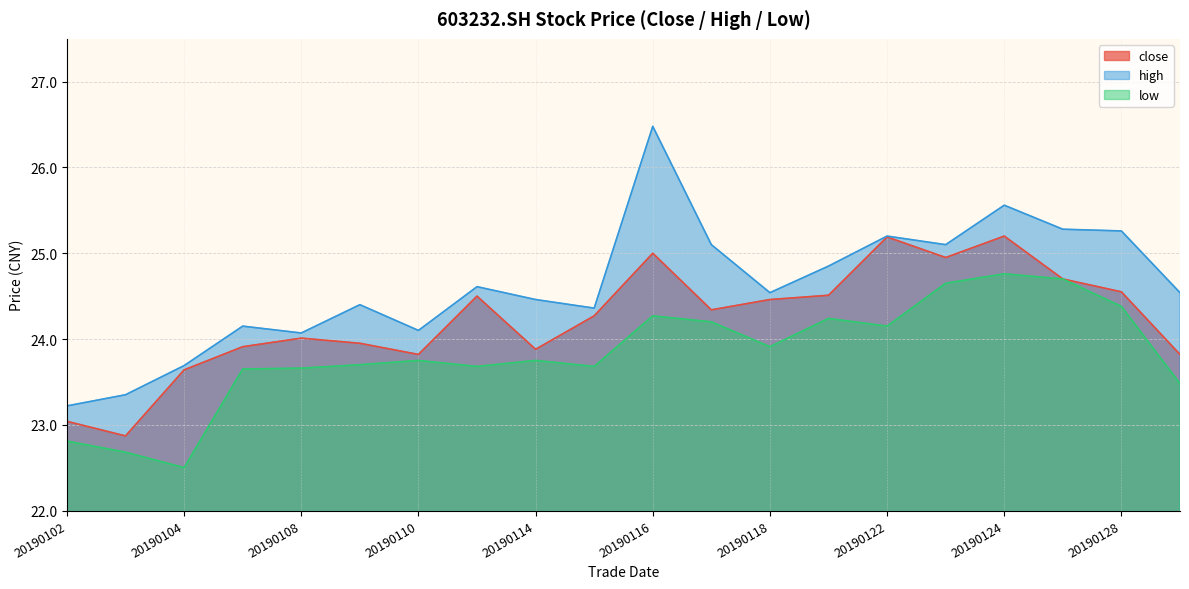

What is the spread (max minus min) of values at 20190107?

0.5